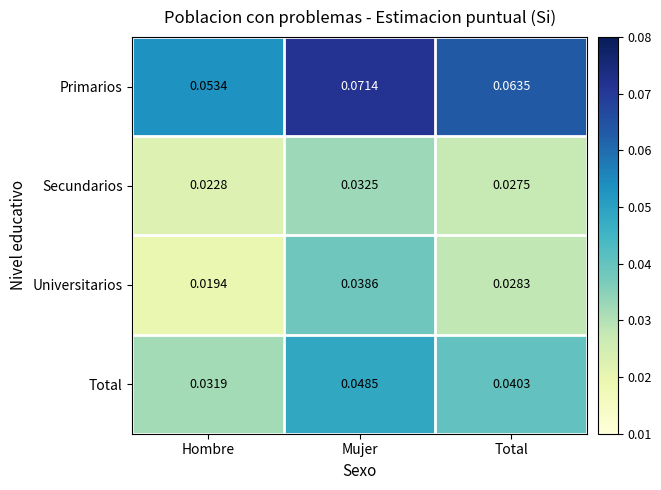

At which category does the chart reach its peak across all series?

Mujer